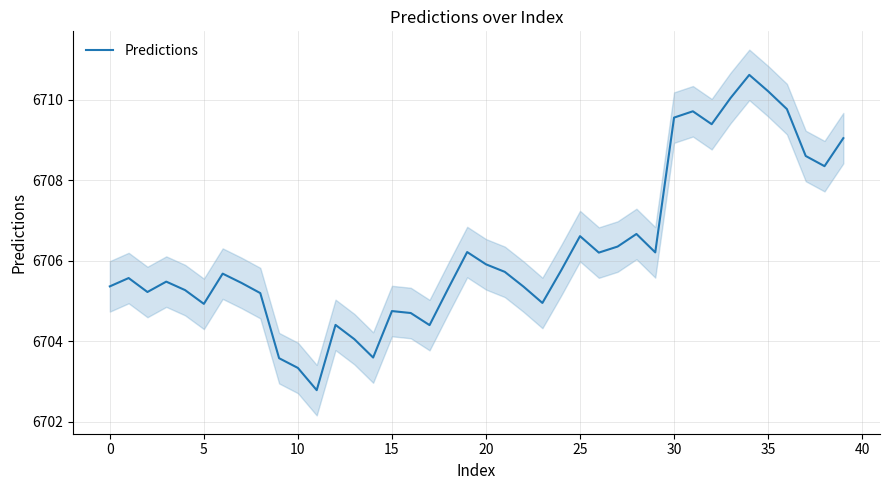

What is the ratio of the value at 38 to the value at 21?

1.0